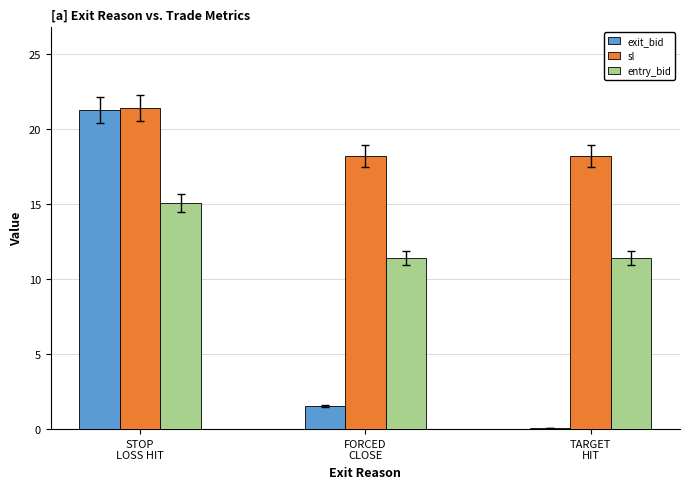

Reading left to right, list all the values displayed in this chart.

exit_bid: STOP
LOSS HIT=21.3	FORCED
CLOSE=1.6	TARGET
HIT=0.1
sl: STOP
LOSS HIT=21.4	FORCED
CLOSE=18.2	TARGET
HIT=18.2
entry_bid: STOP
LOSS HIT=15.1	FORCED
CLOSE=11.4	TARGET
HIT=11.4